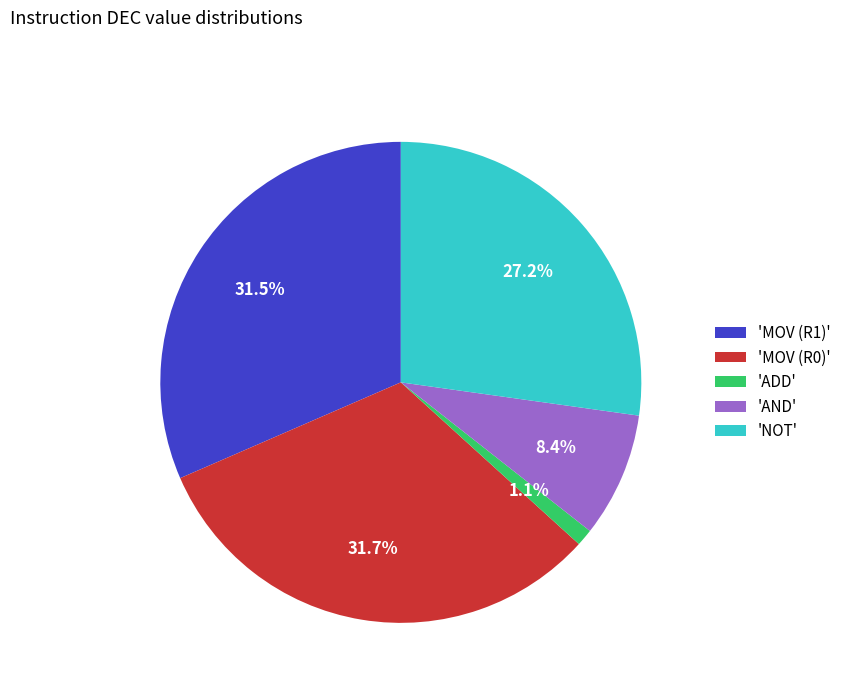

Between 'MOV (R0)' and 'ADD', which is larger?

'MOV (R0)'